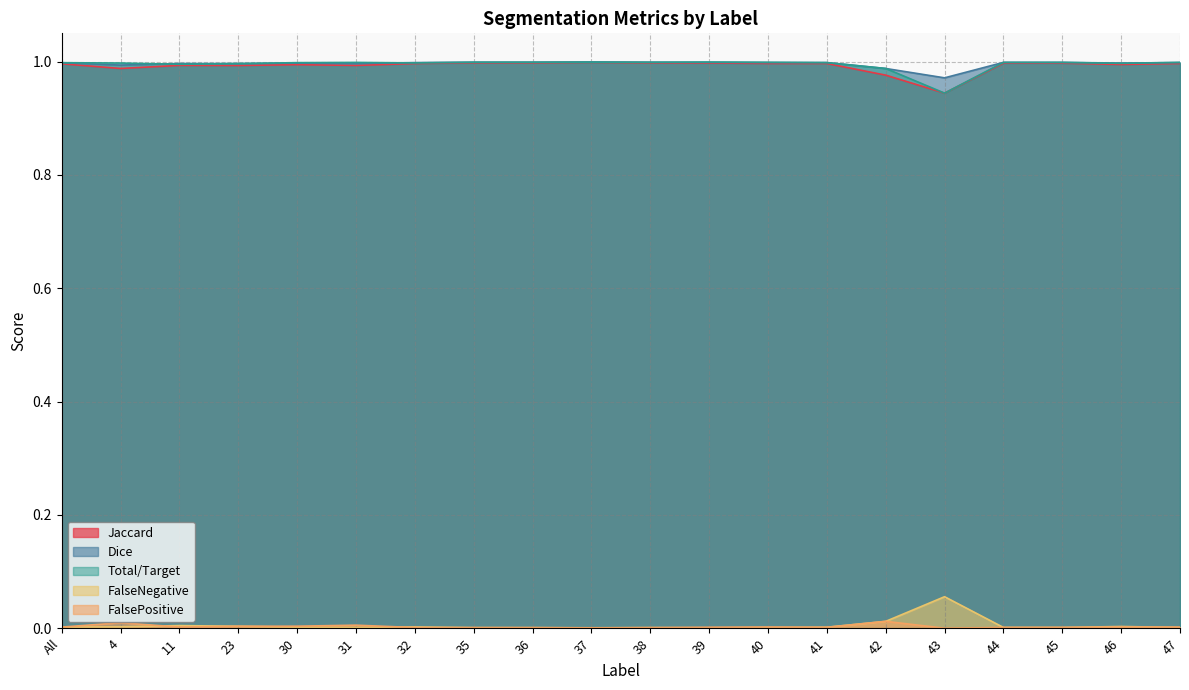

Which category has the lowest value in the Dice series?

43